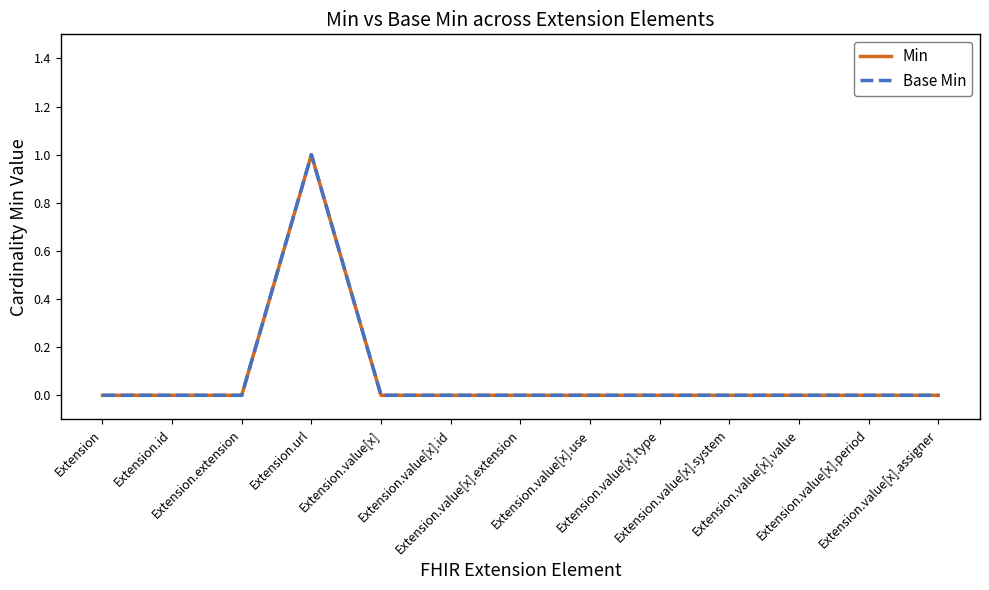

True or false: Min and Base Min cross at least once.

False